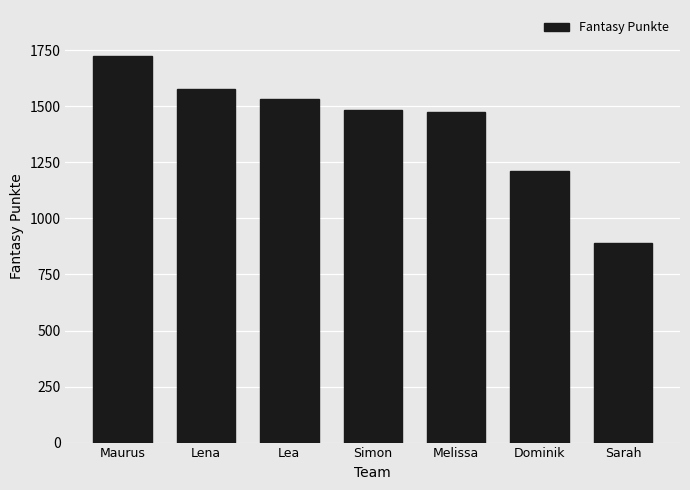

What is the difference between the values at Melissa and Sarah?

585